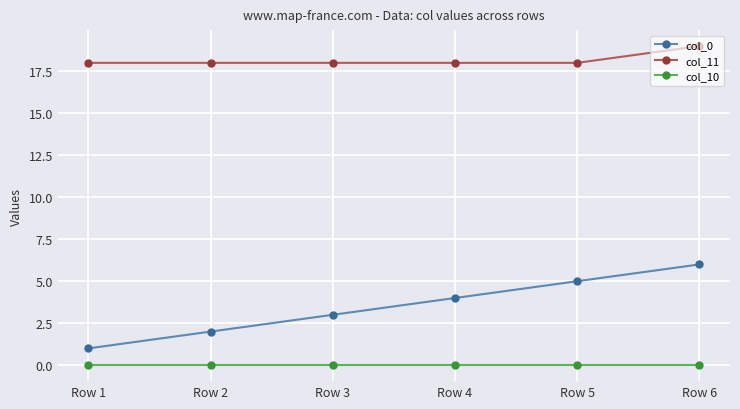

At Row 4, list the series in order from largest to smallest.

col_11, col_0, col_10